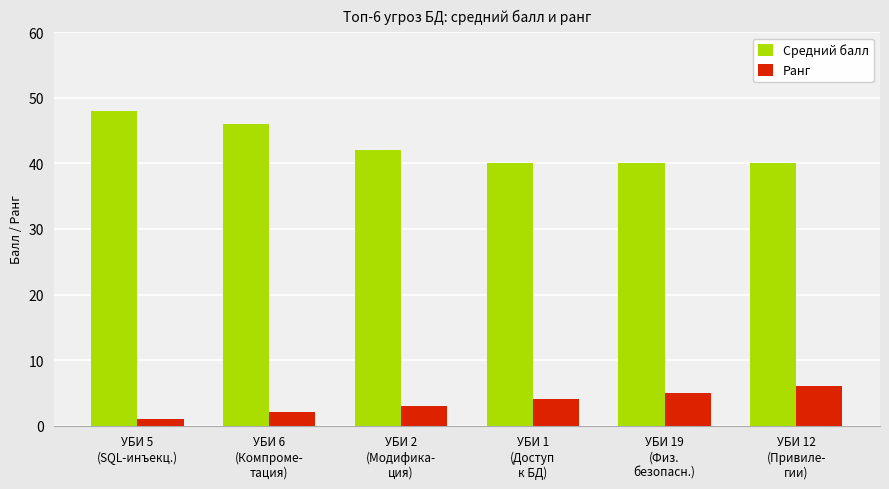

At which label does Ранг reach its peak?

УБИ 12
(Привиле-
гии)